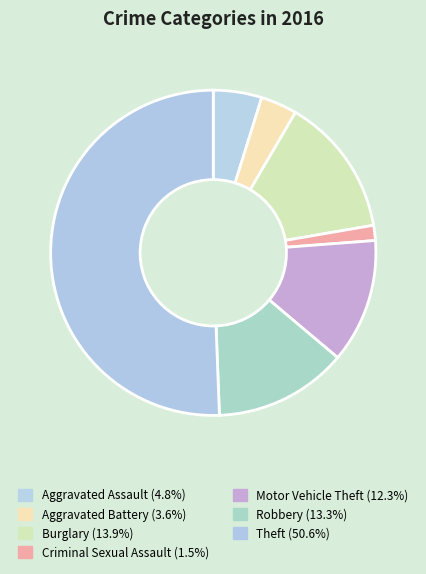

How many segments does this pie chart have?

7